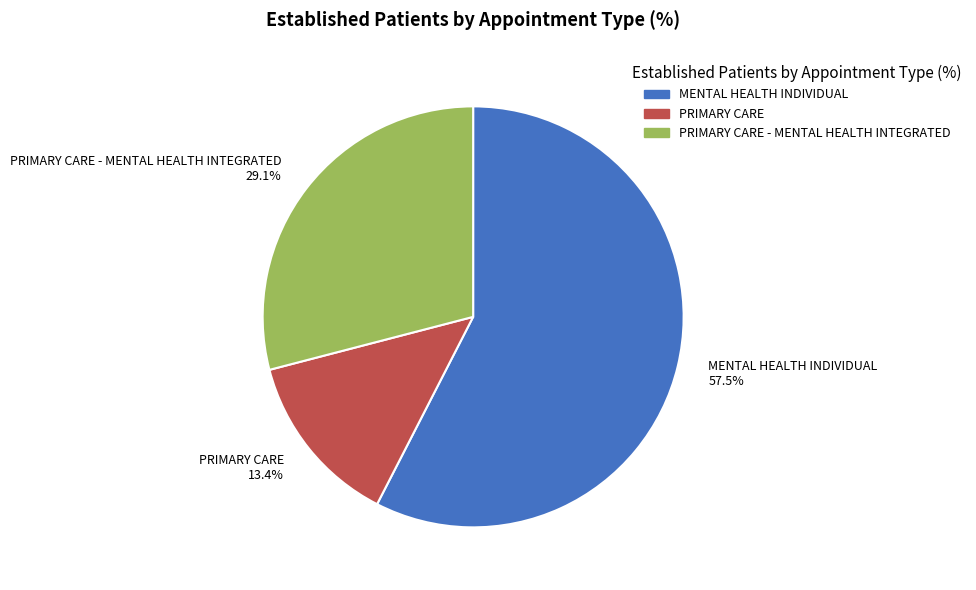

Between PRIMARY CARE - MENTAL HEALTH INTEGRATED 29.1% and PRIMARY CARE 13.4%, which is larger?

PRIMARY CARE - MENTAL HEALTH INTEGRATED 29.1%